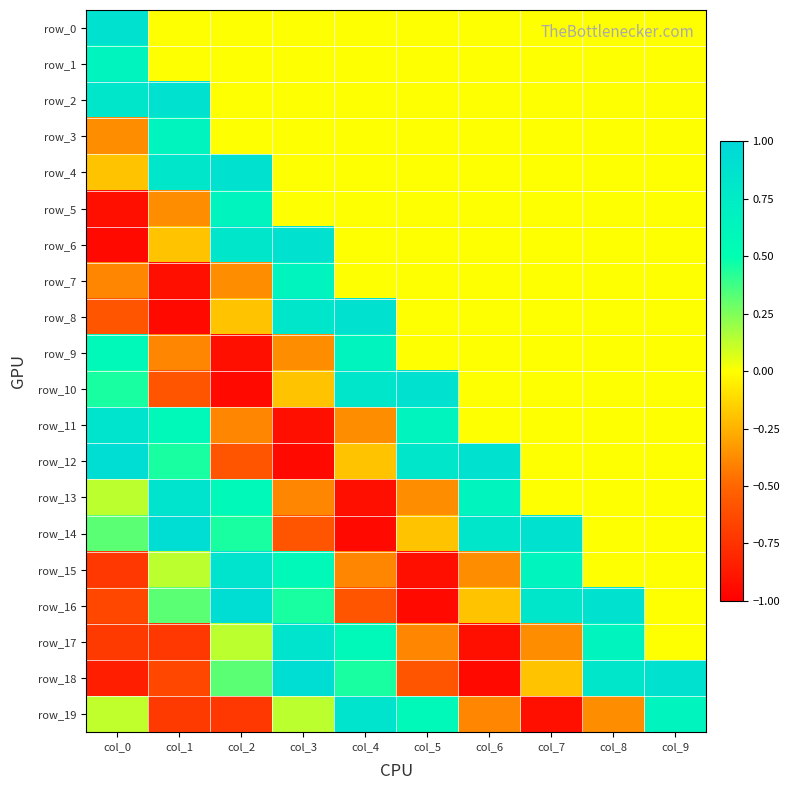

Rank the categories by row_5 value from lowest to highest.

col_0, col_1, col_3, col_4, col_5, col_6, col_7, col_8, col_9, col_2